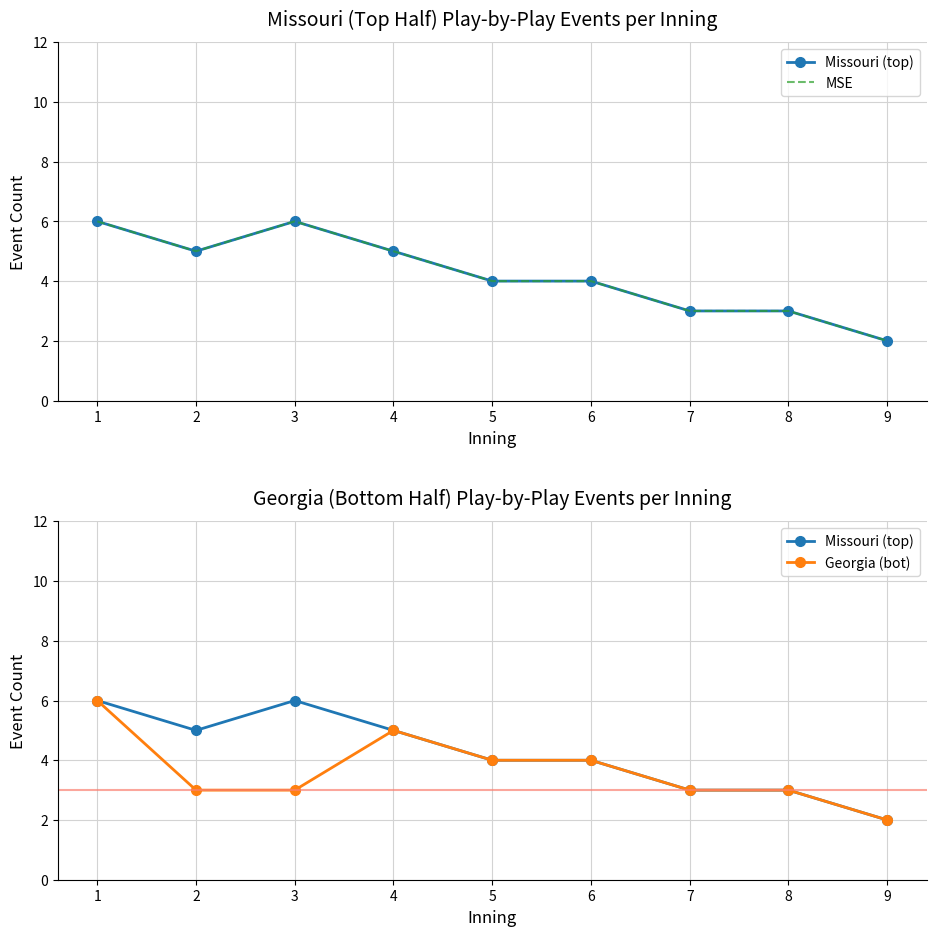

Which series has the largest total across all categories?

Missouri (top)